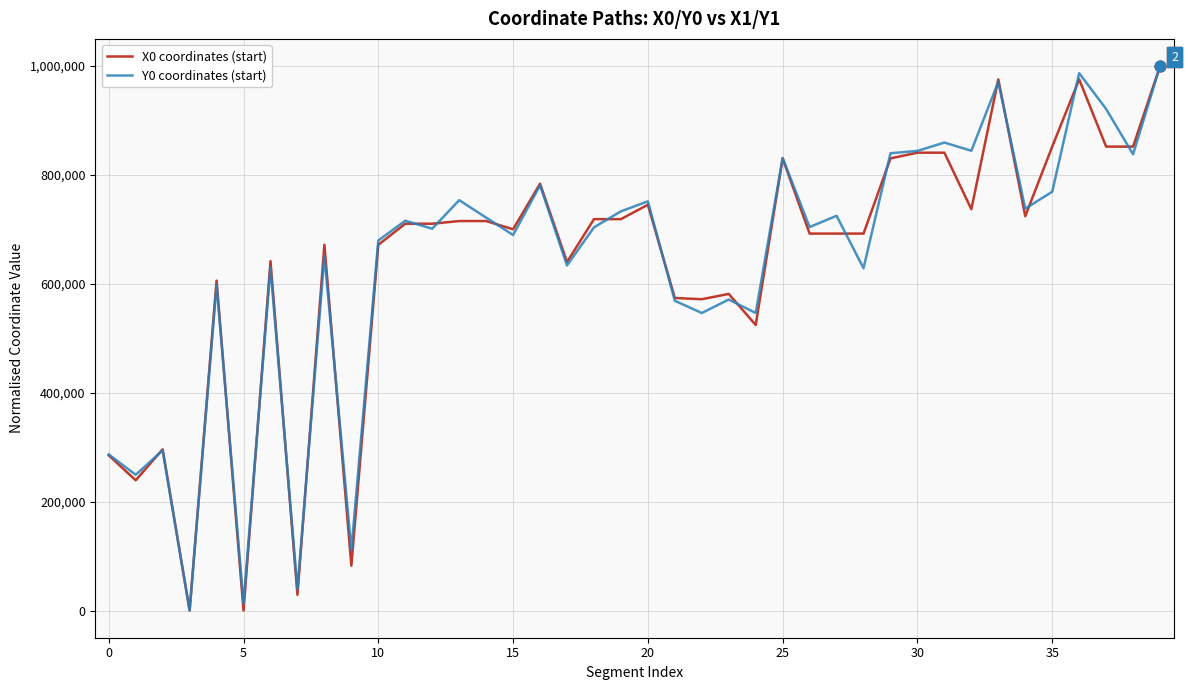

How many lines are shown in the chart?

2